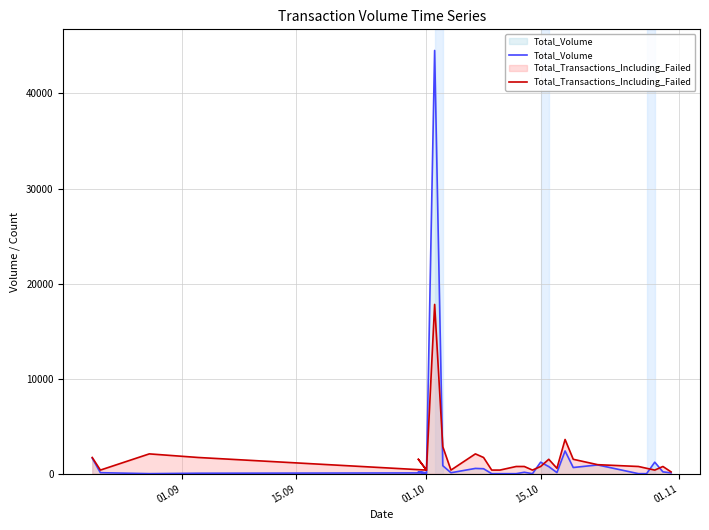

True or false: Total_Transactions_Including_Failed has more than 2 points higher than both neighbors.

True